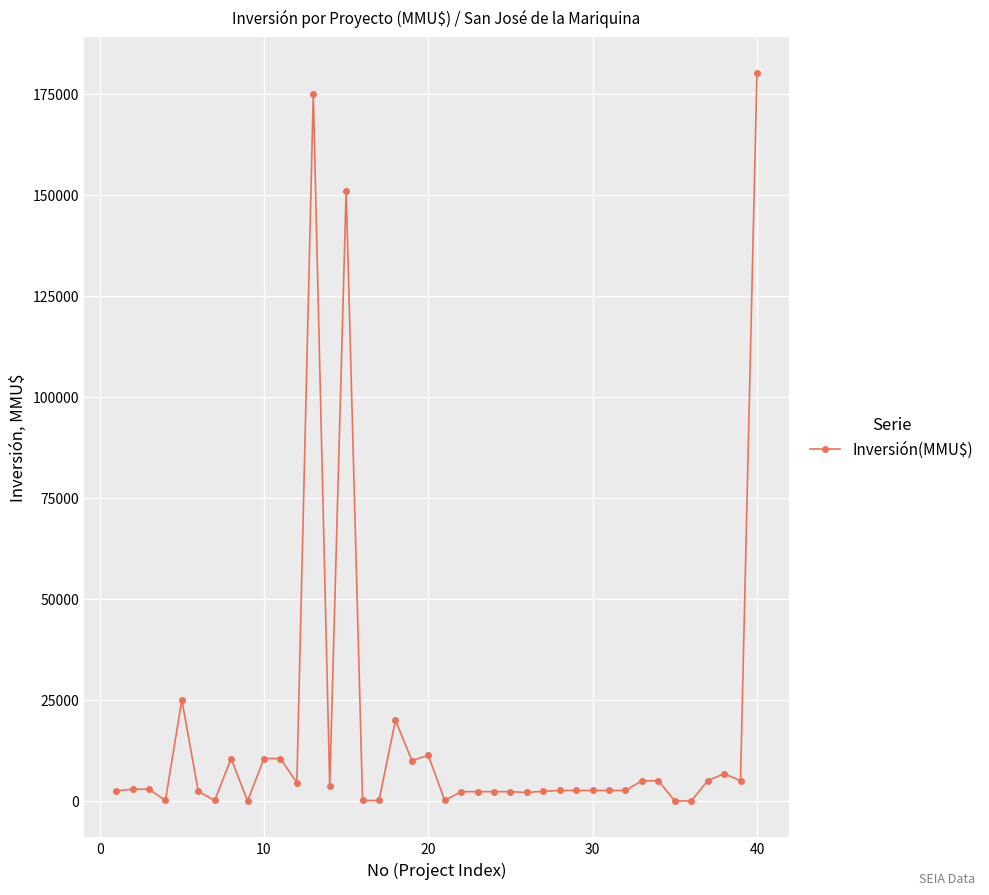

Count the number of categories in the chart.

40